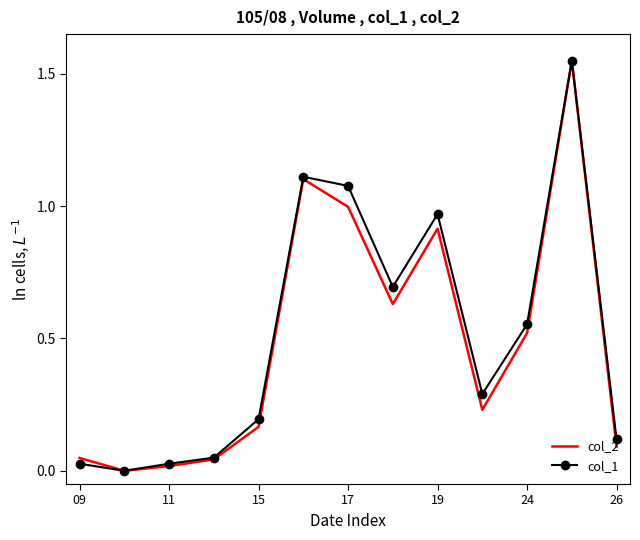

What are all the series names shown in the legend?

col_2, col_1